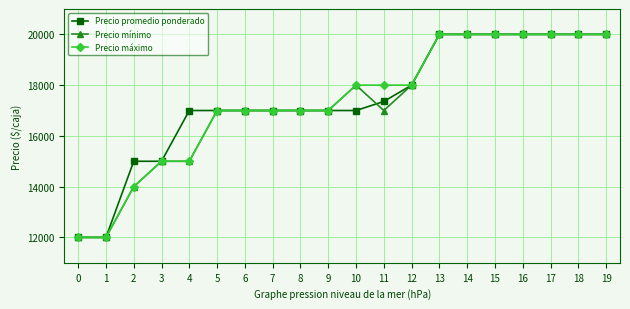

What is the difference between the Precio mínimo values at 2 and 1?

2000